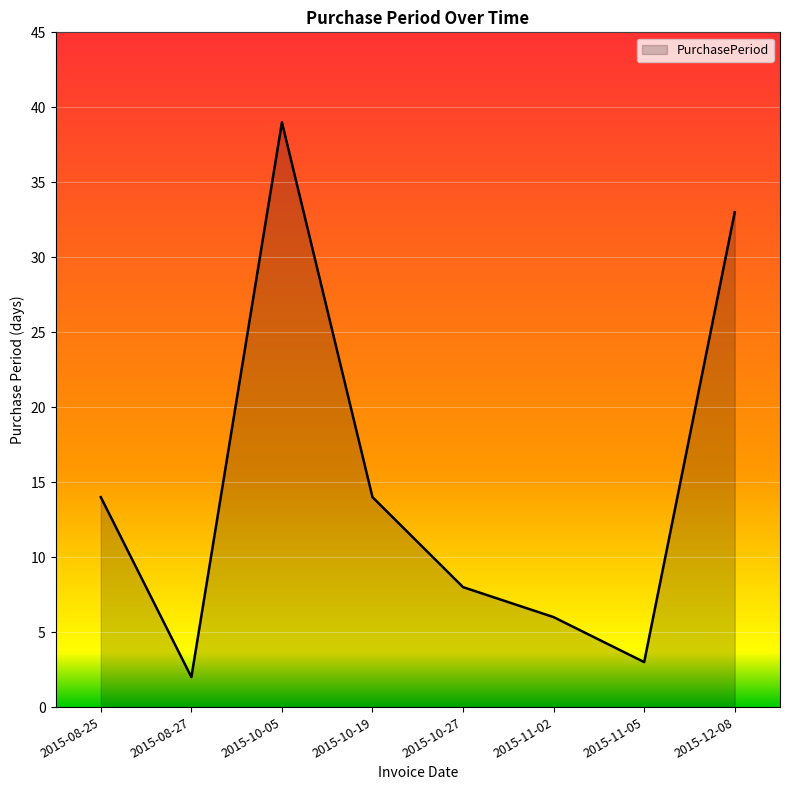

Reading left to right, list all the values displayed in this chart.

2015-08-25=14	2015-08-27=2	2015-10-05=39	2015-10-19=14	2015-10-27=8	2015-11-02=6	2015-11-05=3	2015-12-08=33